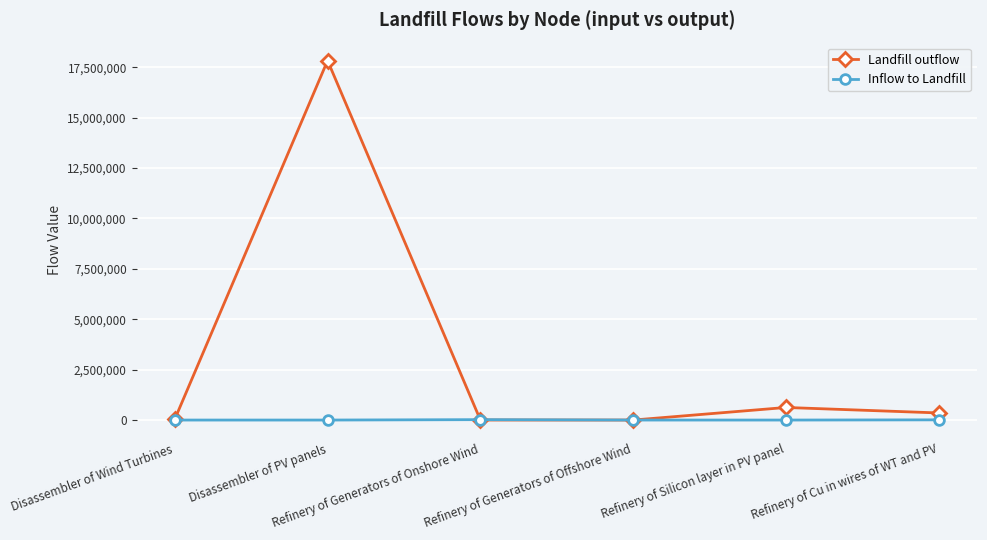

What are all the series names shown in the legend?

Landfill outflow, Inflow to Landfill